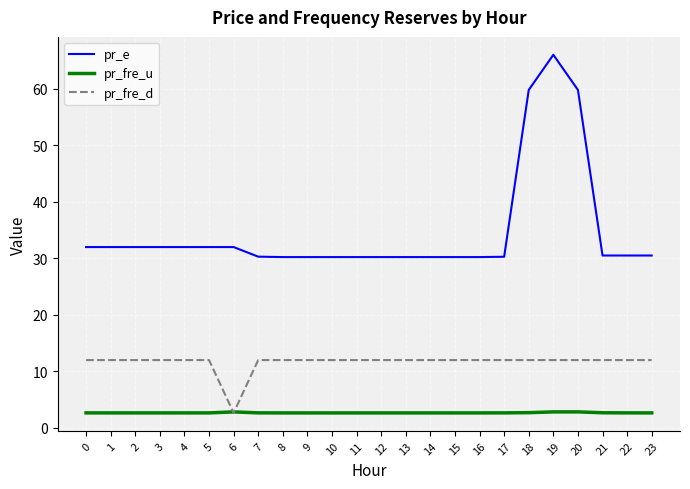

Where is pr_fre_d nearest to the value 7?

6